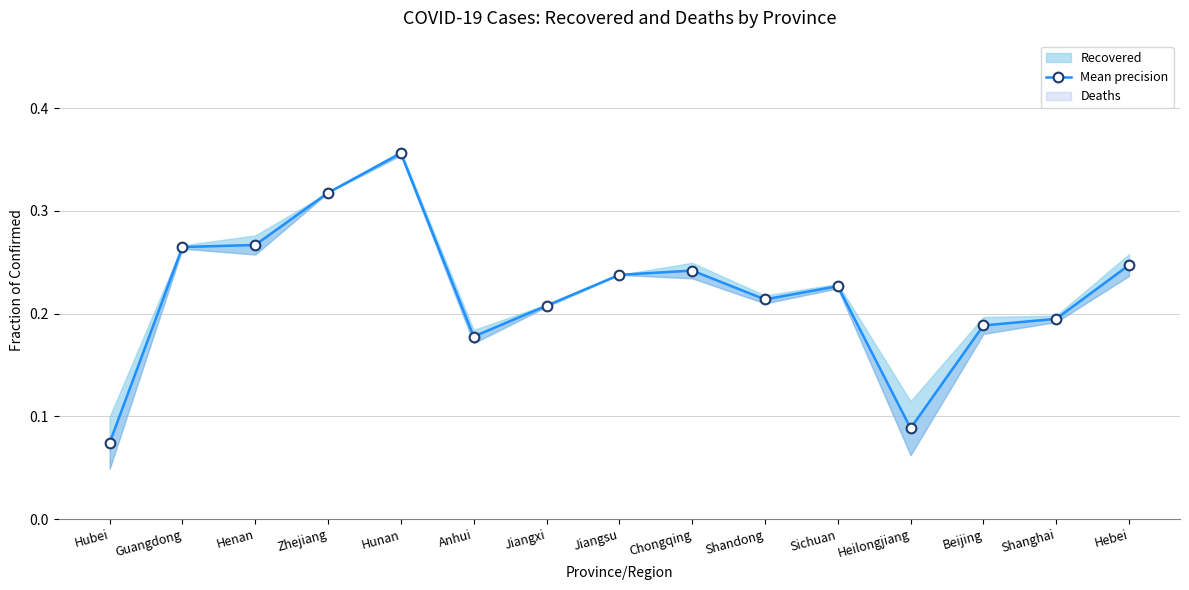

Rank the categories by value from lowest to highest.

Hubei, Heilongjiang, Anhui, Beijing, Shanghai, Jiangxi, Shandong, Sichuan, Jiangsu, Chongqing, Hebei, Guangdong, Henan, Zhejiang, Hunan